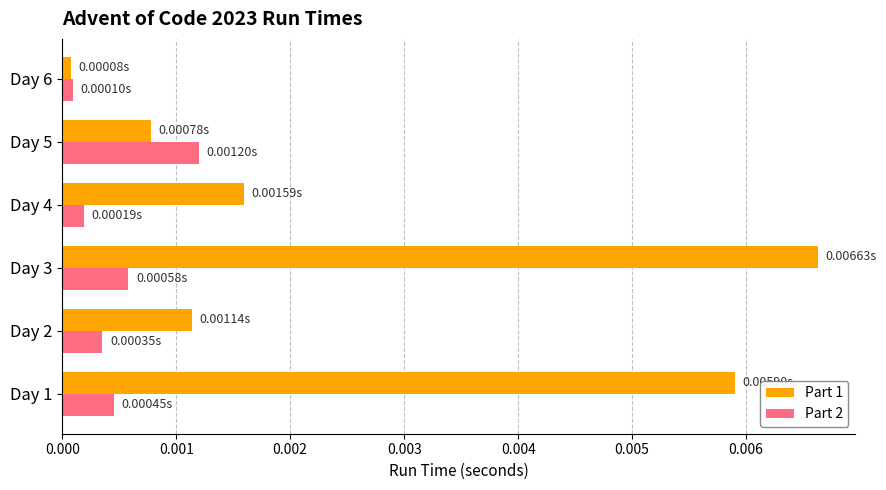

What are all the series names shown in the legend?

Part 1, Part 2